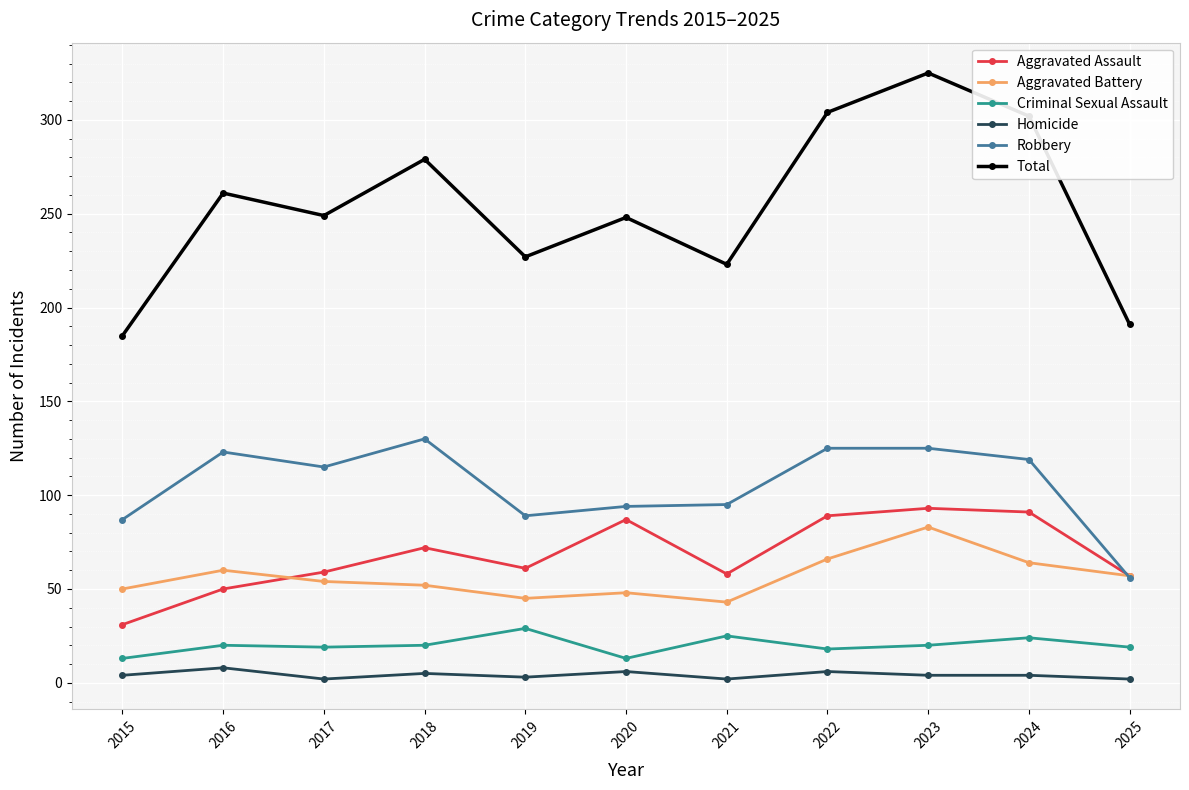

True or false: Robbery has a value of 188 at 2016.

False